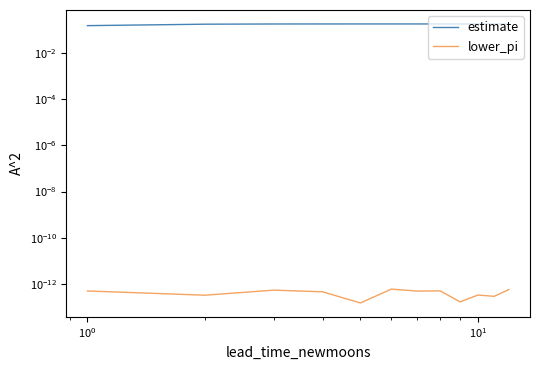

The estimate series shows 0.1 at 11. True or false?

False